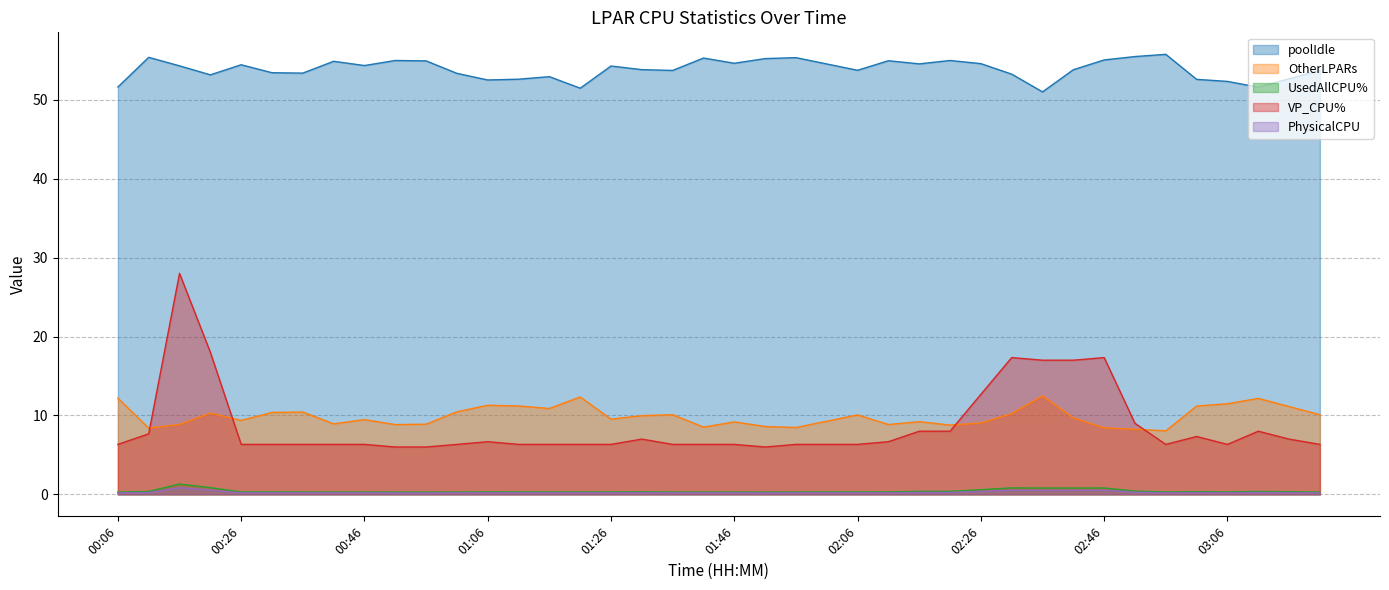

How many distinct data groups are displayed?

5